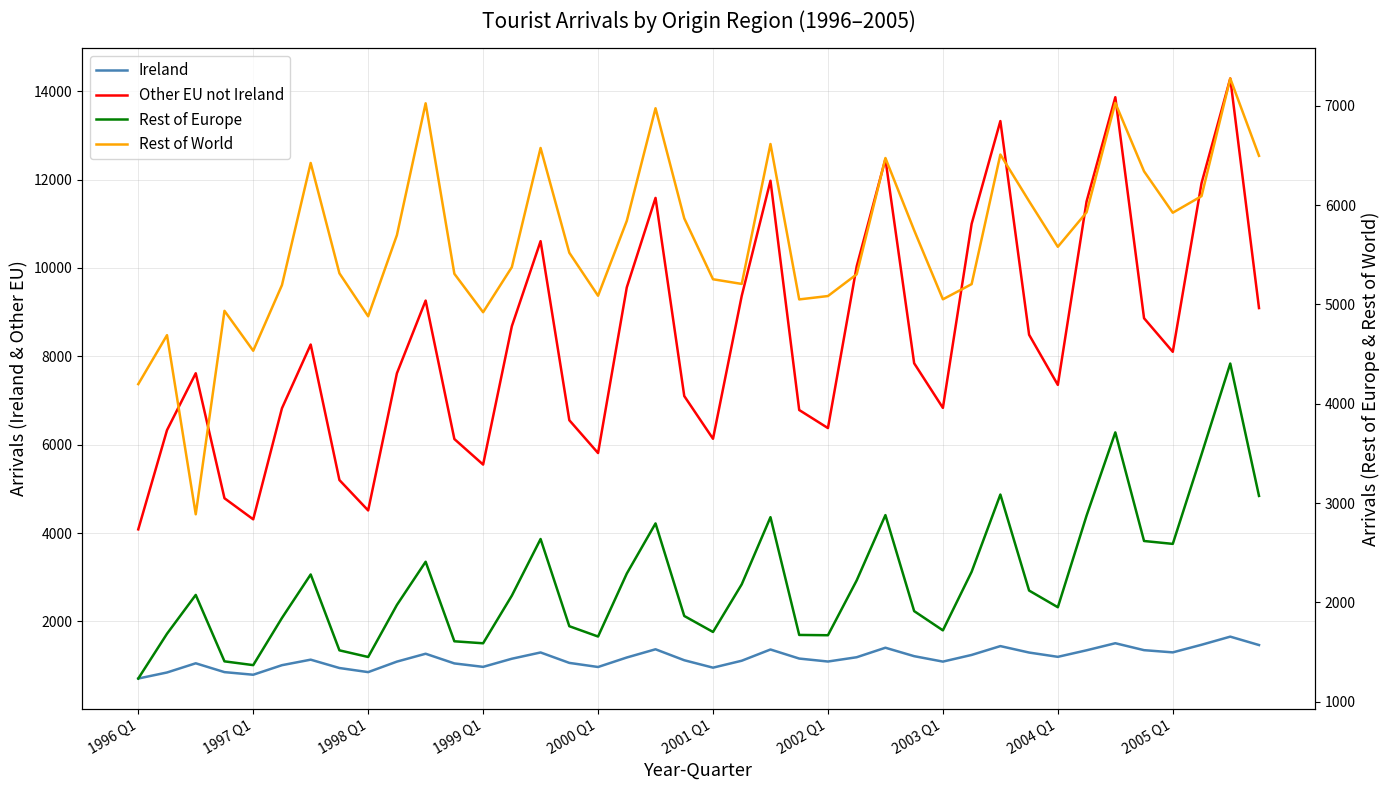

What is the sum of the Other EU not Ireland values at 2001 Q1 and 17?

16384